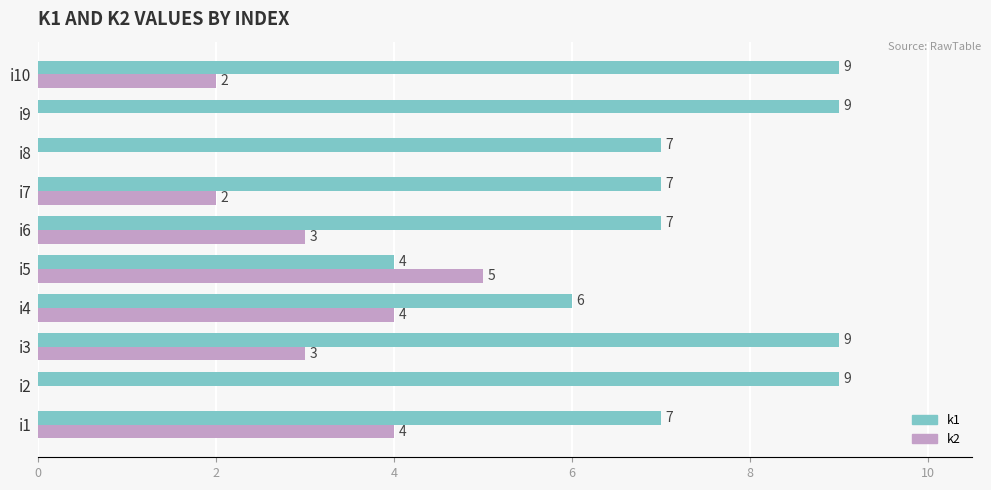

What is the sum of all k1 values?

74